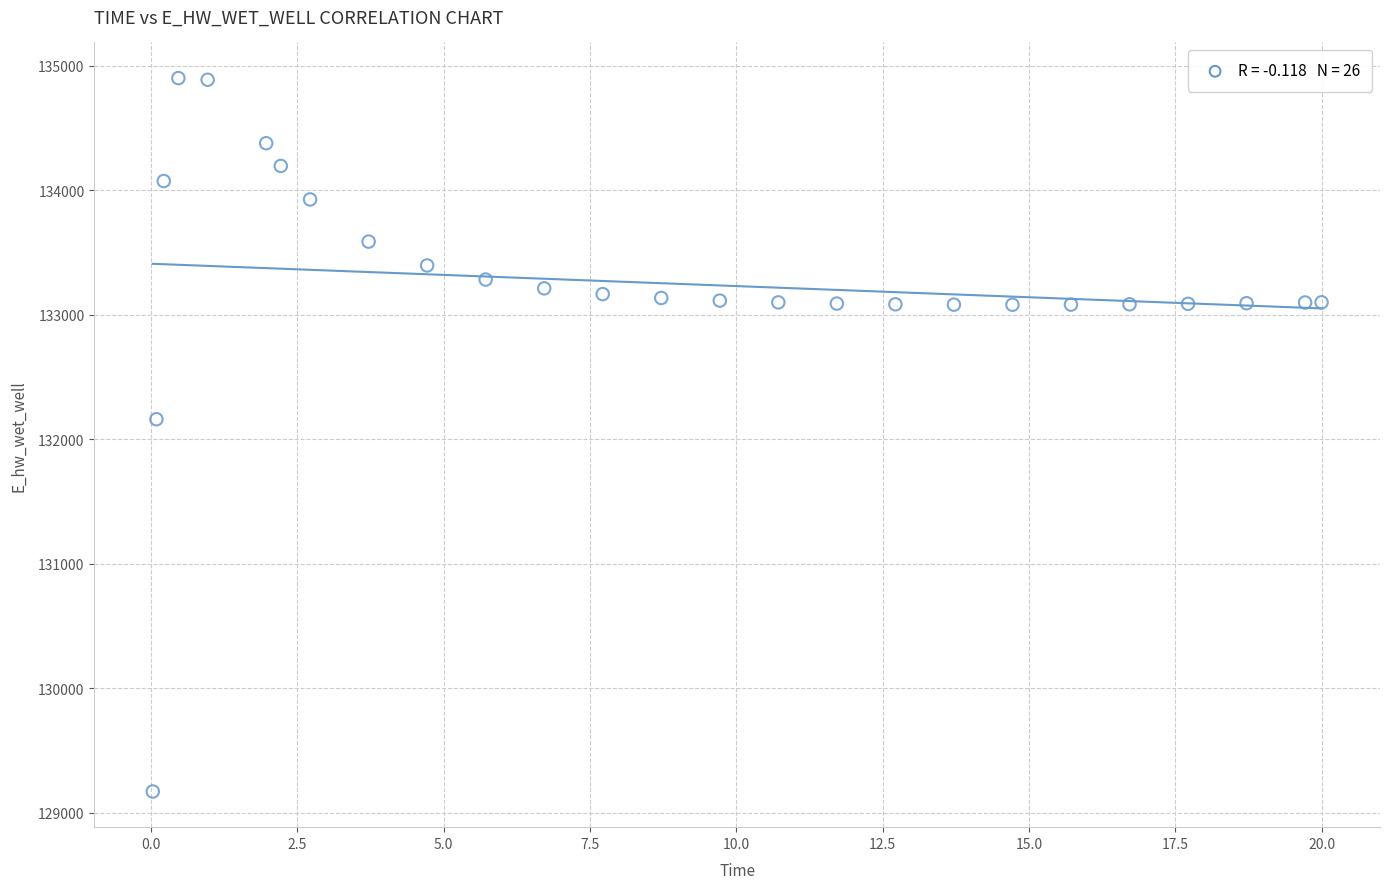

What is the range of X values (max minus min)?

20.0